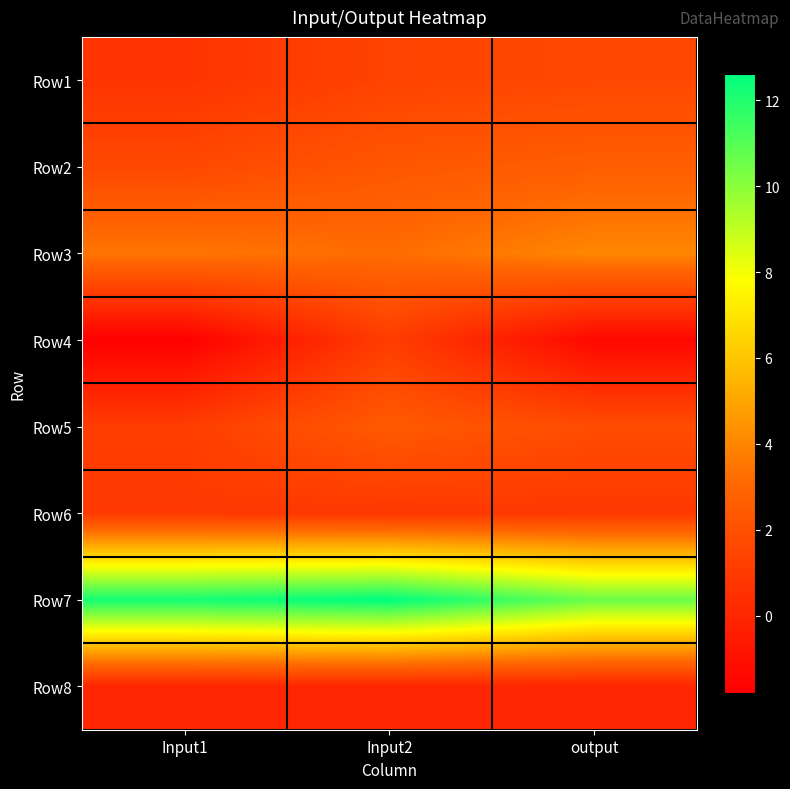

At Input2, list the series in order from smallest to largest.

Row8, Row6, Row4, Row1, Row2, Row5, Row3, Row7